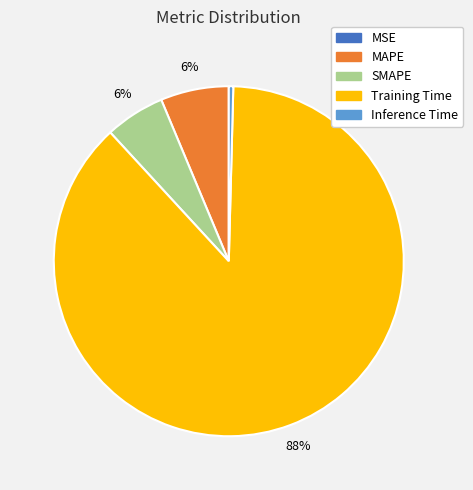

True or false: Inference Time accounts for 0% of the total.

True